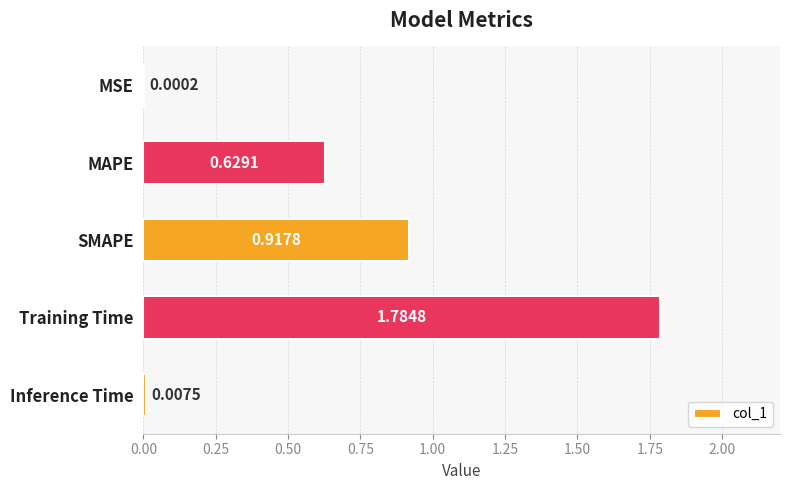

At which category does the chart reach its peak across all series?

Training Time